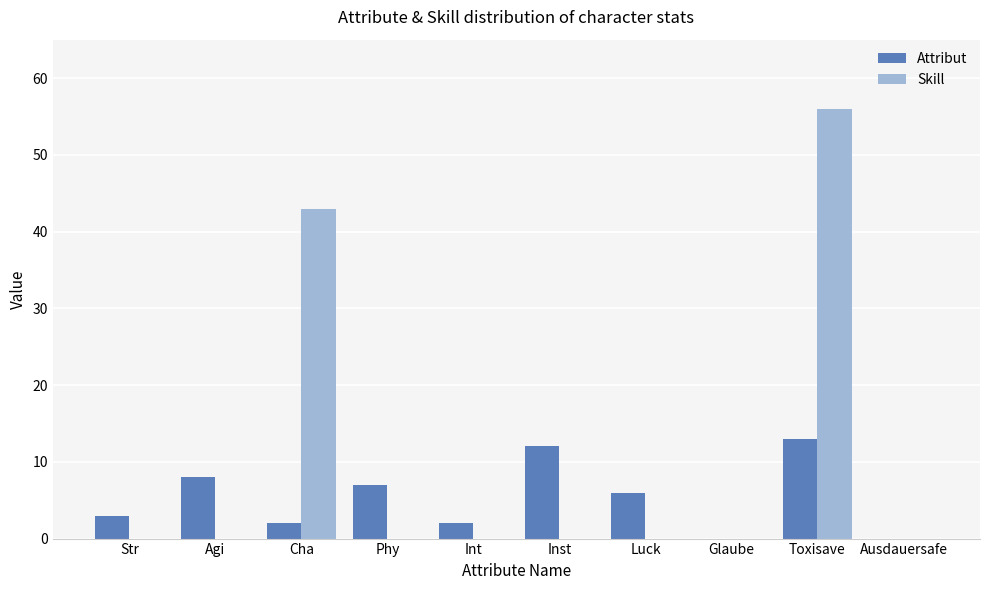

Between Agi and Ausdauersafe, which series saw the biggest shift?

Attribut